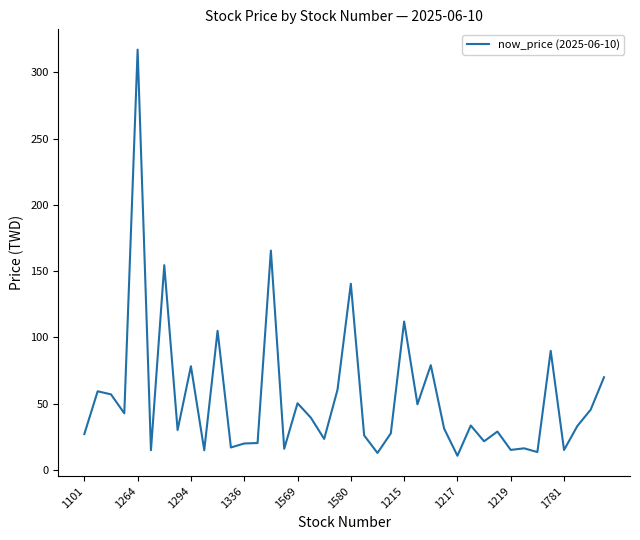

What is the greatest value displayed?

317.0